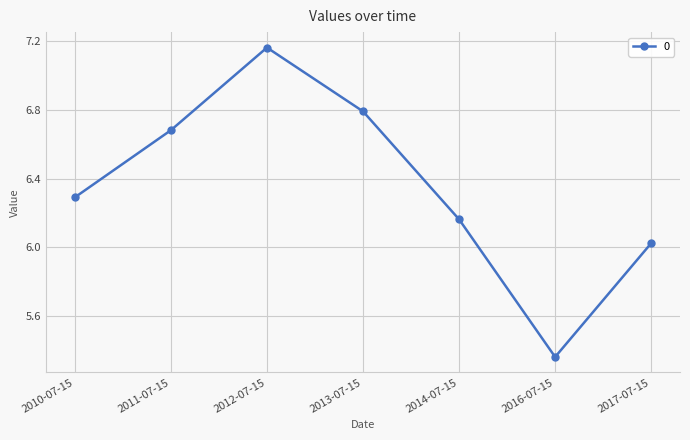

Where is the first local maximum?

2012-07-15